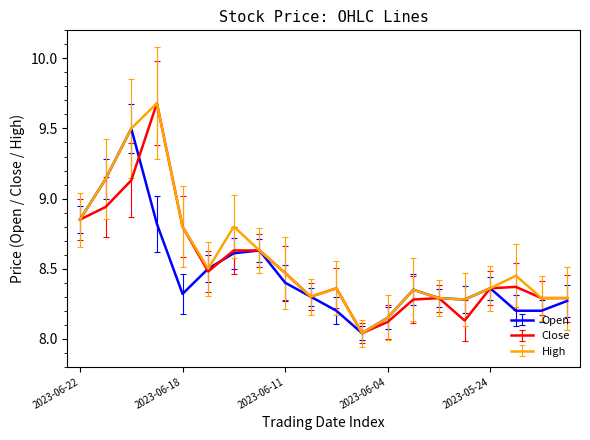

What is the maximum value for High?

9.7